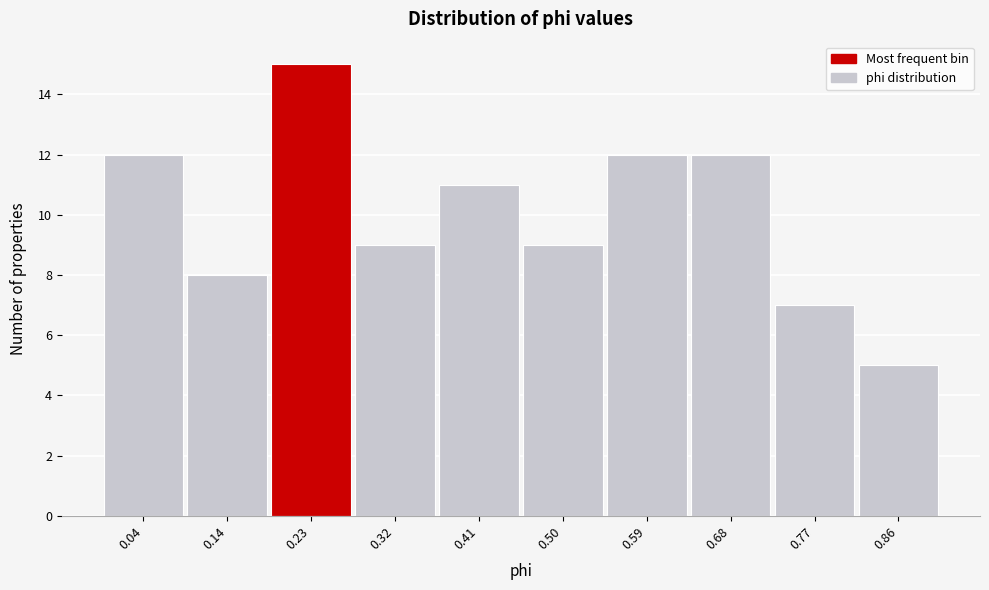

Reading left to right, transcribe all the data shown in this chart.

0.04=12	0.14=8	0.23=15	0.32=9	0.41=11	0.50=9	0.59=12	0.68=12	0.77=7	0.86=5